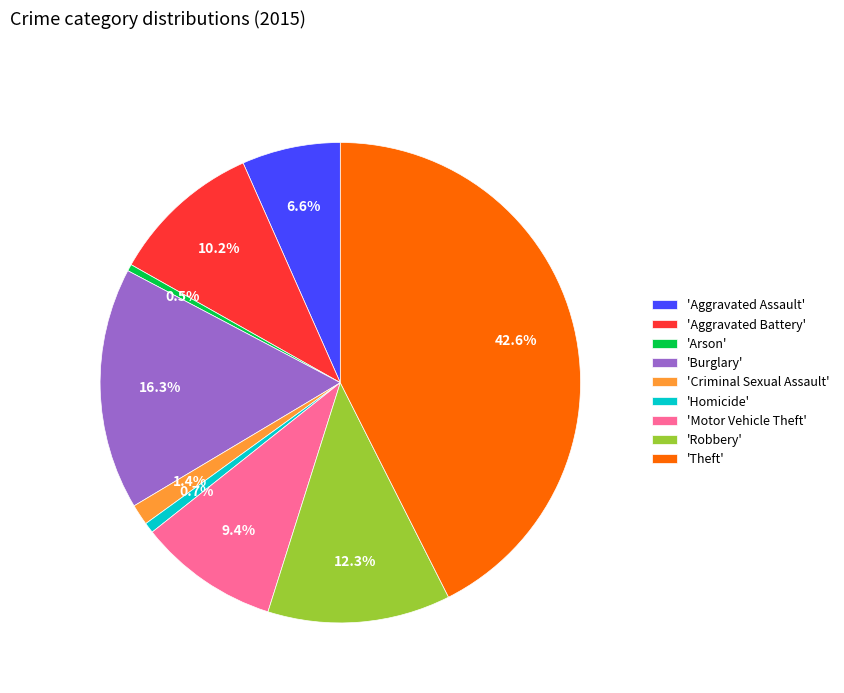

Is there a majority slice in this chart?

No